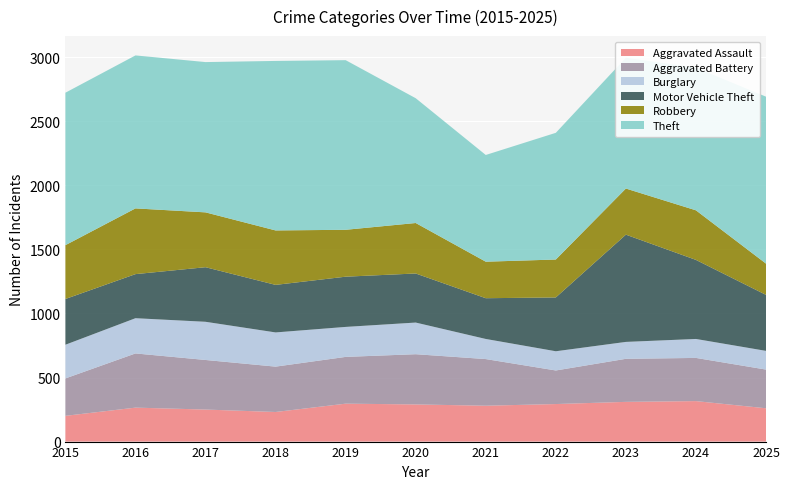

Reading left to right, list all the values displayed in this chart.

Aggravated Assault: 201	265	250	231	296	290	280	293	310	316	260
Aggravated Battery: 292	423	387	354	365	392	364	262	336	337	302
Burglary: 263	275	298	267	234	247	157	150	132	148	146
Motor Vehicle Theft: 357	344	426	371	392	383	318	420	837	617	437
Robbery: 420	513	428	425	366	394	285	296	360	387	244
Theft: 1190	1194	1173	1323	1324	974	833	989	1021	1114	1303